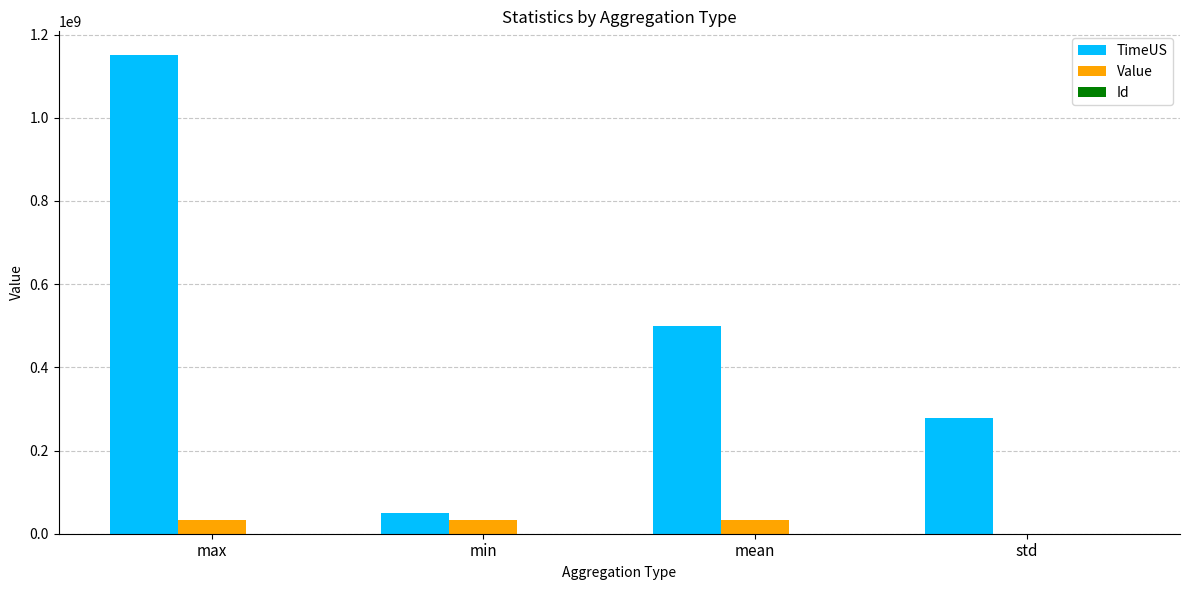

What is the total value across all series at mean?

534360957